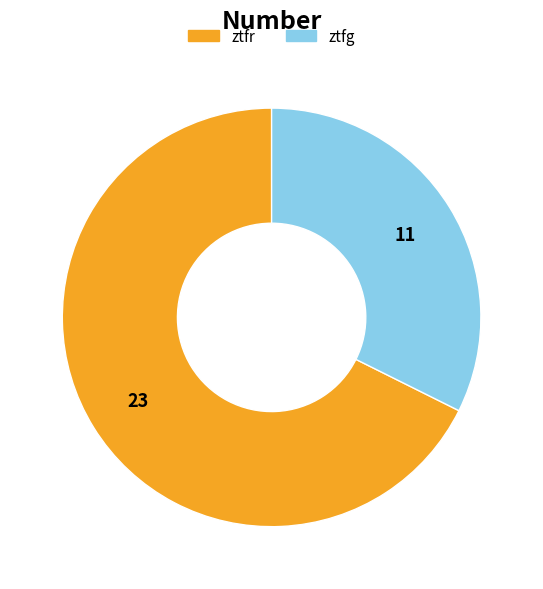

Is the sum of ztfr and ztfg greater than half?

Yes